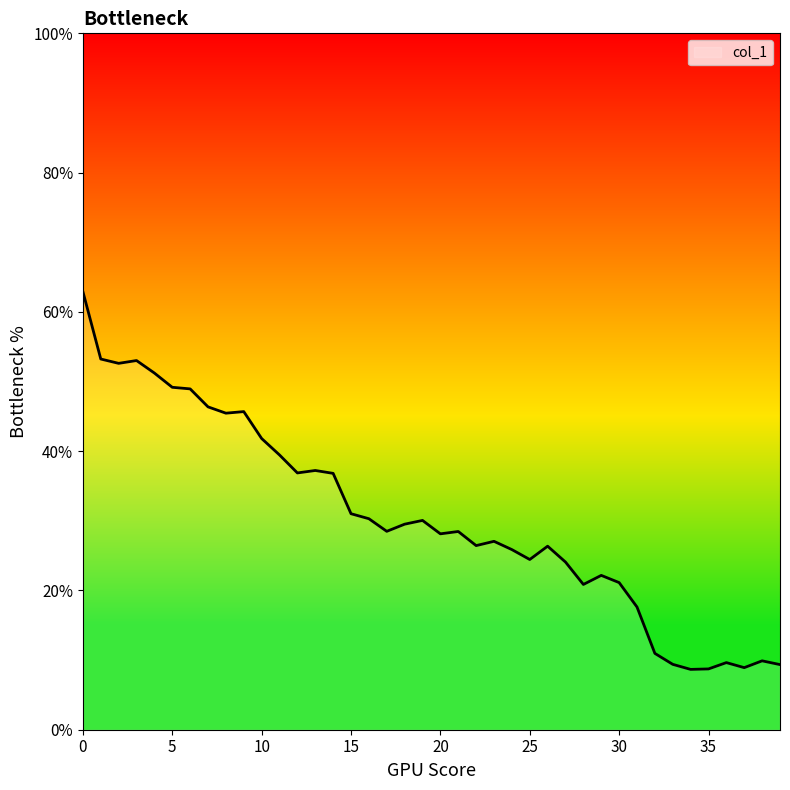

What is the average value?

30.5